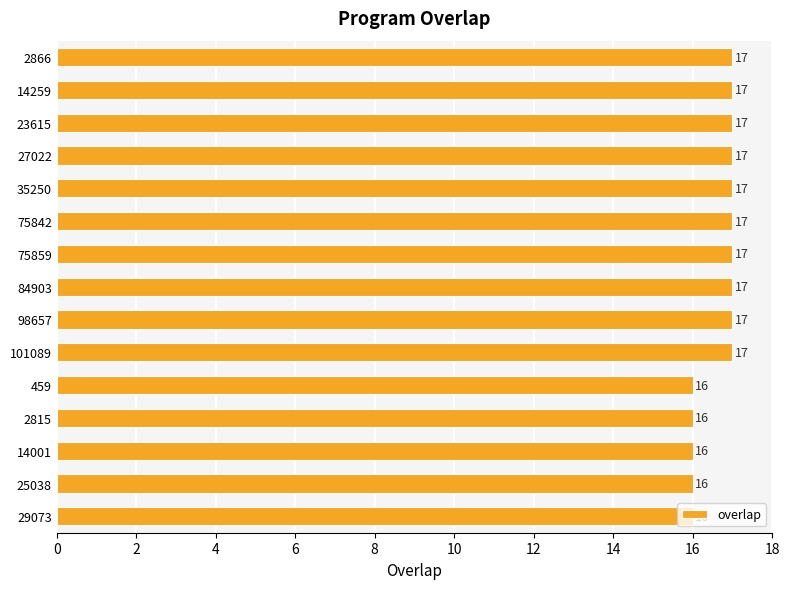

Count the values in the range 16 to 17.

15